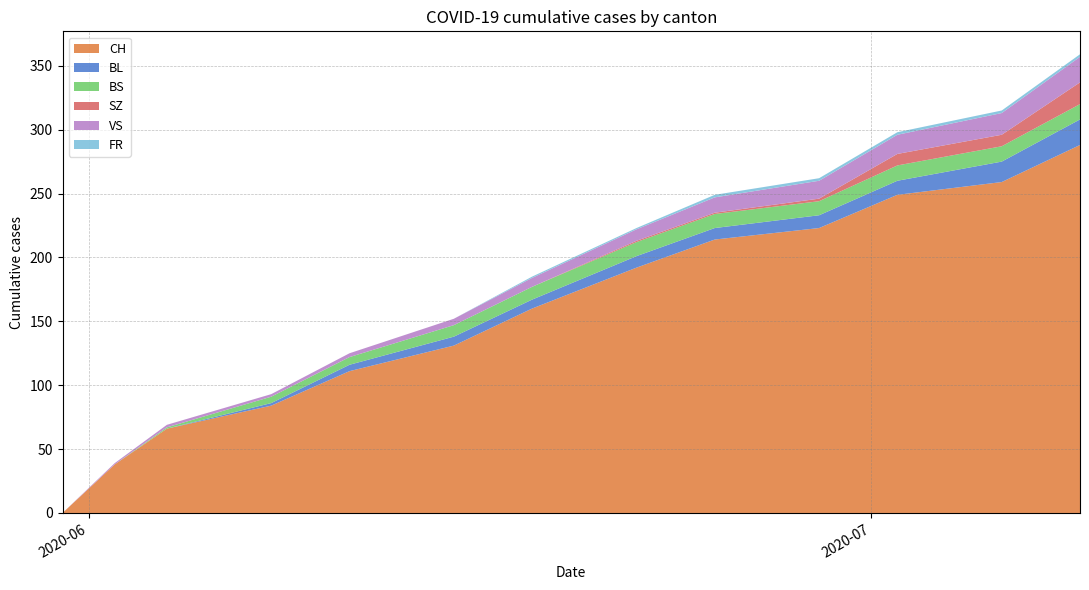

Reading left to right, extract all data points from this chart.

CH: 2020-05-31=0	2020-06-02=38	2020-06-04=66	2020-06-08=84	2020-06-11=111	2020-06-15=131	2020-06-18=160	2020-06-22=192	2020-06-25=214	2020-06-29=223	2020-07-02=249	2020-07-06=259	2020-07-09=288
BL: 2020-05-31=0	2020-06-02=0	2020-06-04=0	2020-06-08=2	2020-06-11=5	2020-06-15=7	2020-06-18=7	2020-06-22=9	2020-06-25=9	2020-06-29=10	2020-07-02=11	2020-07-06=16	2020-07-09=20
BS: 2020-05-31=0	2020-06-02=0	2020-06-04=1	2020-06-08=5	2020-06-11=6	2020-06-15=9	2020-06-18=10	2020-06-22=11	2020-06-25=11	2020-06-29=11	2020-07-02=12	2020-07-06=12	2020-07-09=12
SZ: 2020-05-31=0	2020-06-02=0	2020-06-04=0	2020-06-08=0	2020-06-11=0	2020-06-15=0	2020-06-18=0	2020-06-22=1	2020-06-25=1	2020-06-29=2	2020-07-02=9	2020-07-06=9	2020-07-09=17
VS: 2020-05-31=0	2020-06-02=1	2020-06-04=2	2020-06-08=2	2020-06-11=3	2020-06-15=5	2020-06-18=7	2020-06-22=9	2020-06-25=12	2020-06-29=14	2020-07-02=15	2020-07-06=17	2020-07-09=20
FR: 2020-05-31=0	2020-06-02=0	2020-06-04=0	2020-06-08=0	2020-06-11=0	2020-06-15=0	2020-06-18=1	2020-06-22=1	2020-06-25=2	2020-06-29=2	2020-07-02=2	2020-07-06=2	2020-07-09=2